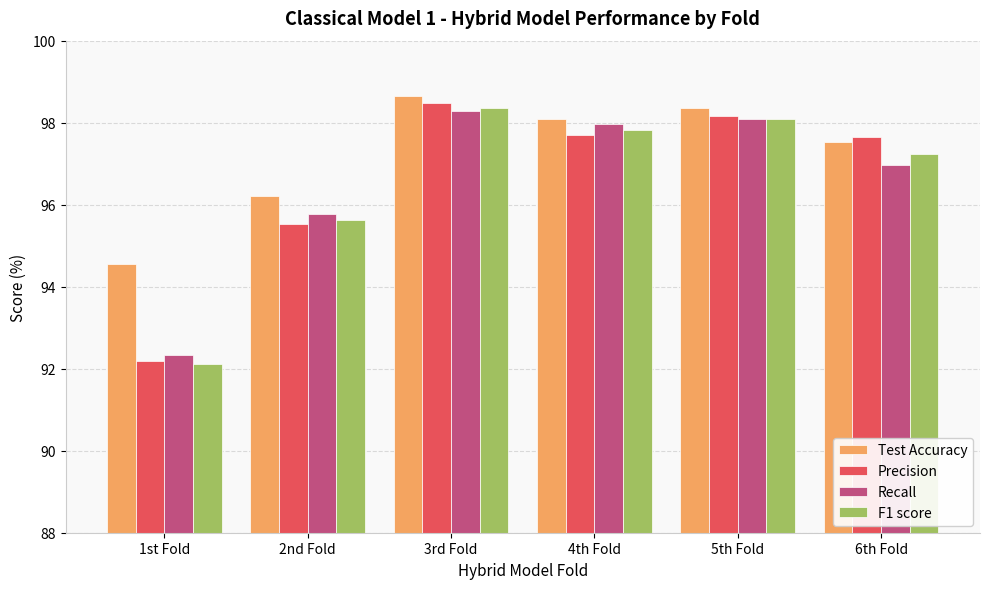

Which series has the largest total across all categories?

Test Accuracy